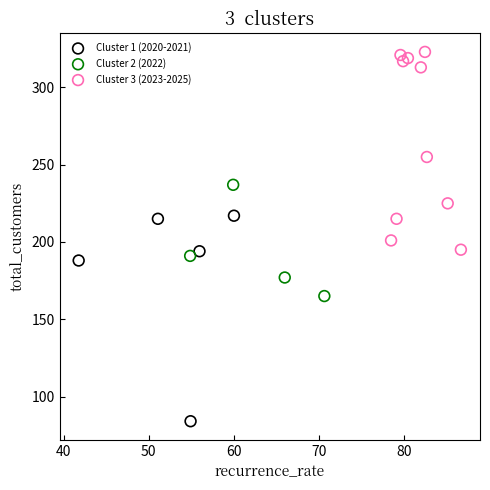

Which series contains the highest Y value?

Cluster 3 (2023-2025)